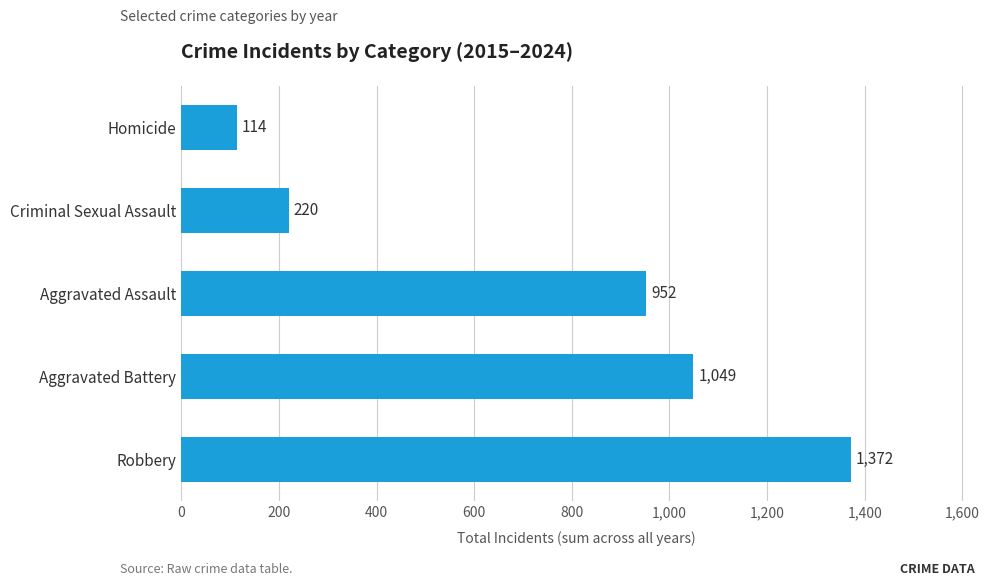

The chart shows a value of 1448 at Aggravated Assault. True or false?

False